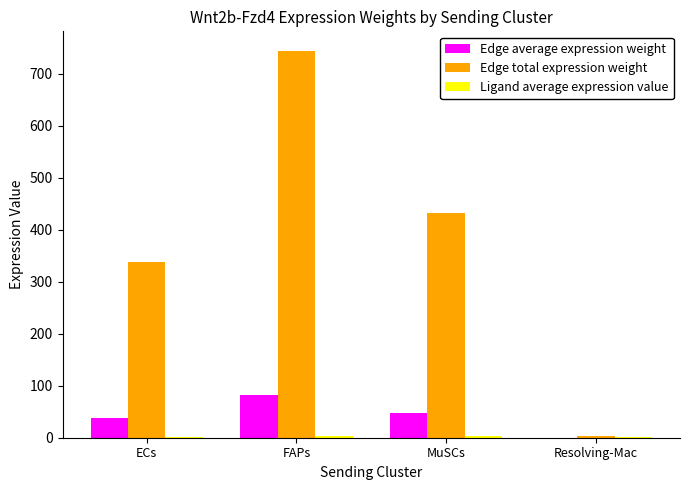

Which series changed the most between ECs and FAPs?

Edge total expression weight